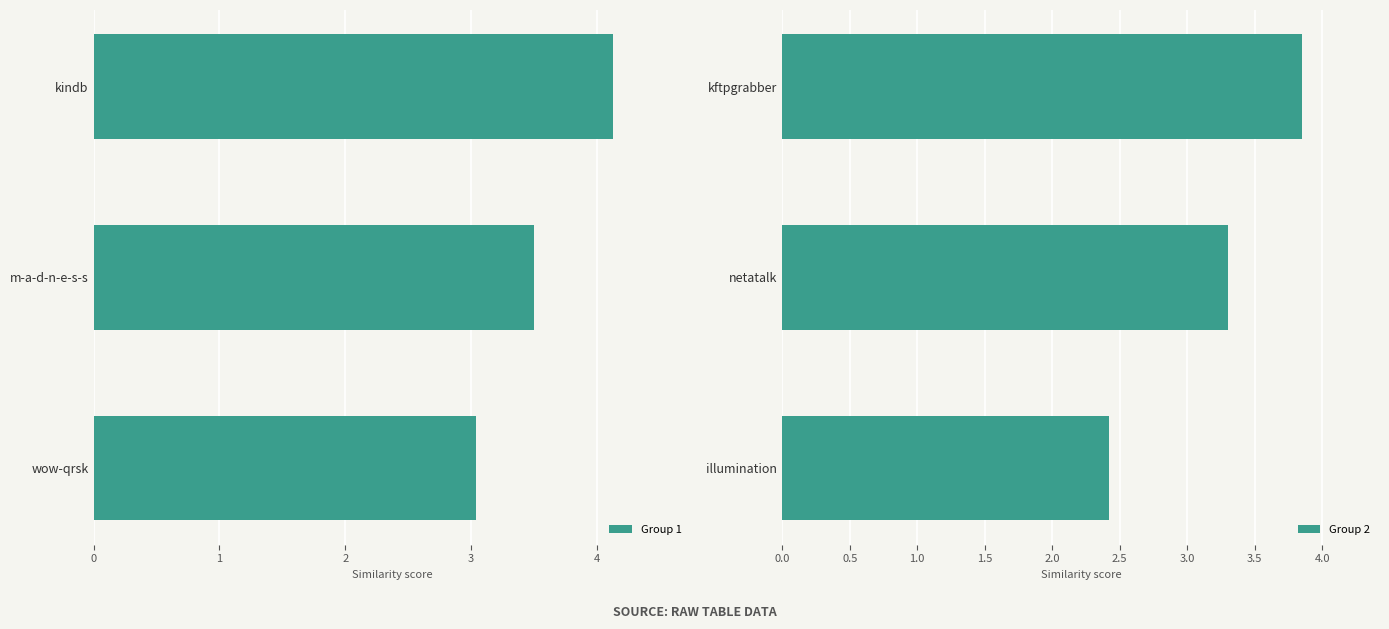

At which label does Group 1 reach its peak?

kindb